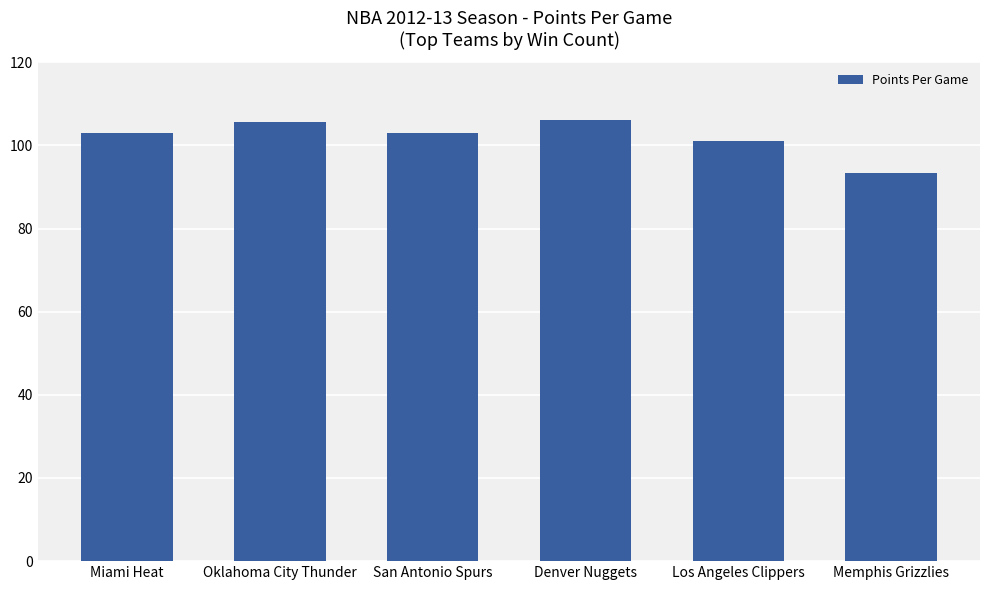

True or false: the data shows 149.5 at San Antonio Spurs.

False